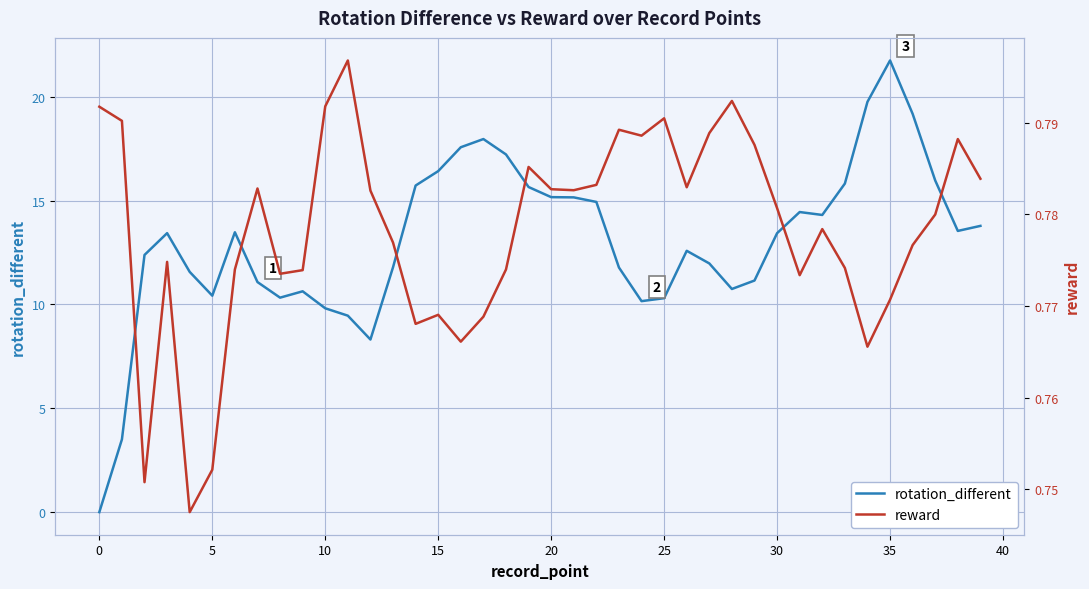

What is the difference between the maximum and second lowest values in the rotation_different series?

18.2